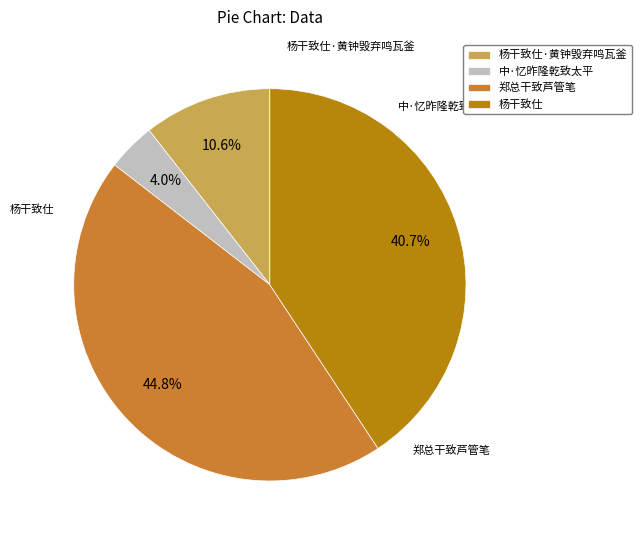

To the nearest percent, what is the average slice percentage?

25%